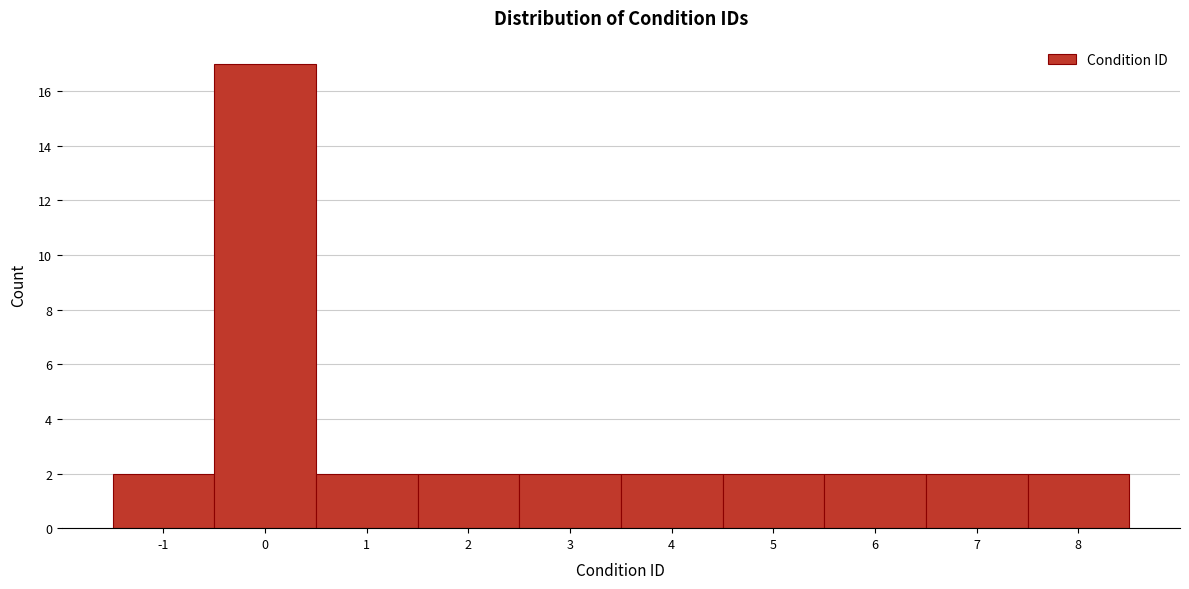

Over which range of the x-axis is the bar tallest?

-0.5 to 0.5